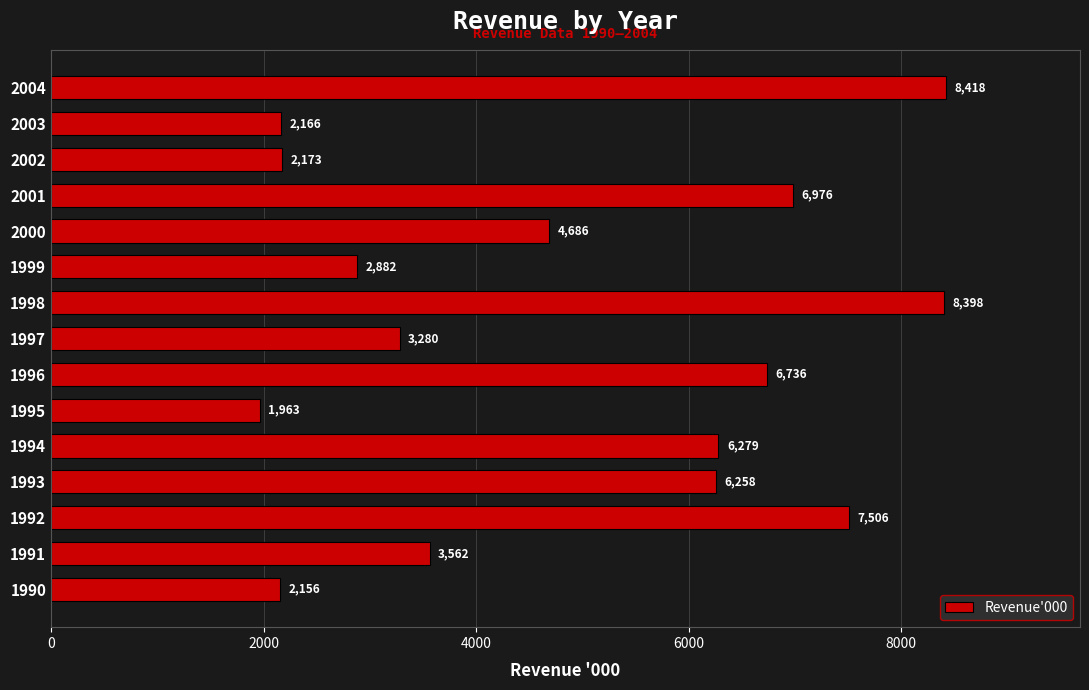

What is the ratio of the value at 1997 to the value at 1998?

0.4